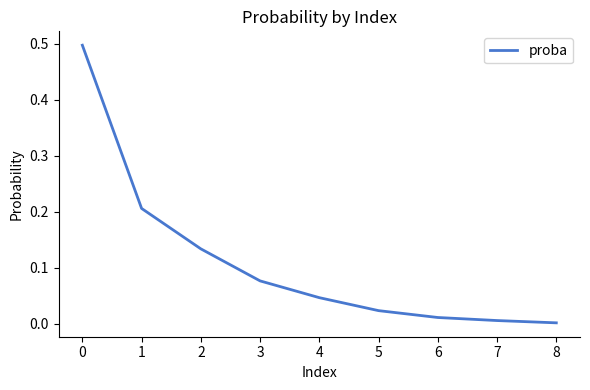

Is it true that the value at 3 is 0.0?

False